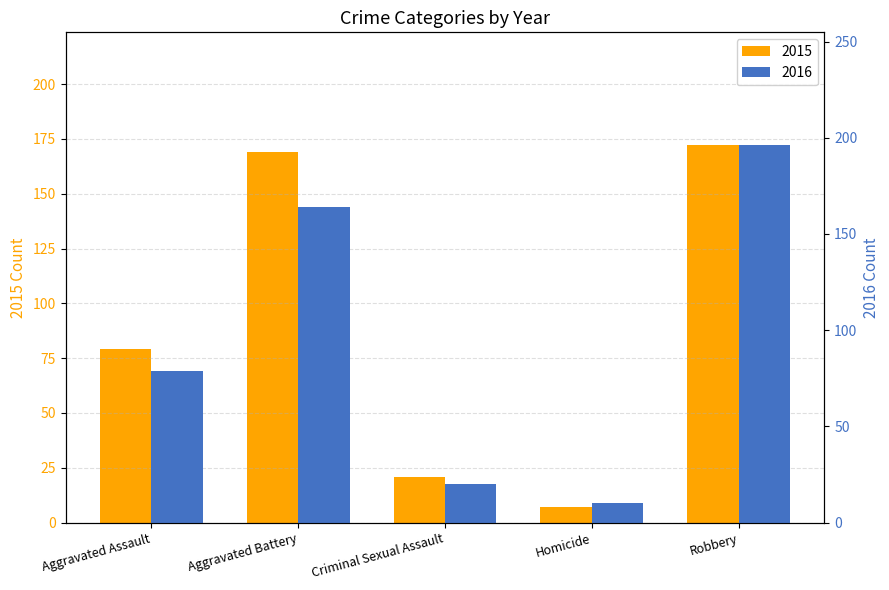

What is the difference between the maximum and minimum values in the 2015 series?

165